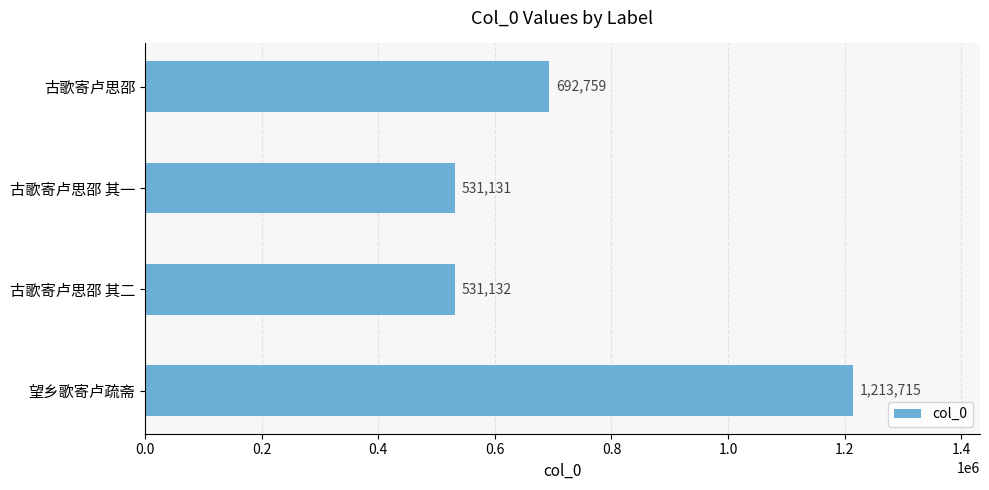

Is it true that the value at 古歌寄卢思邵 其二 is 272511?

False